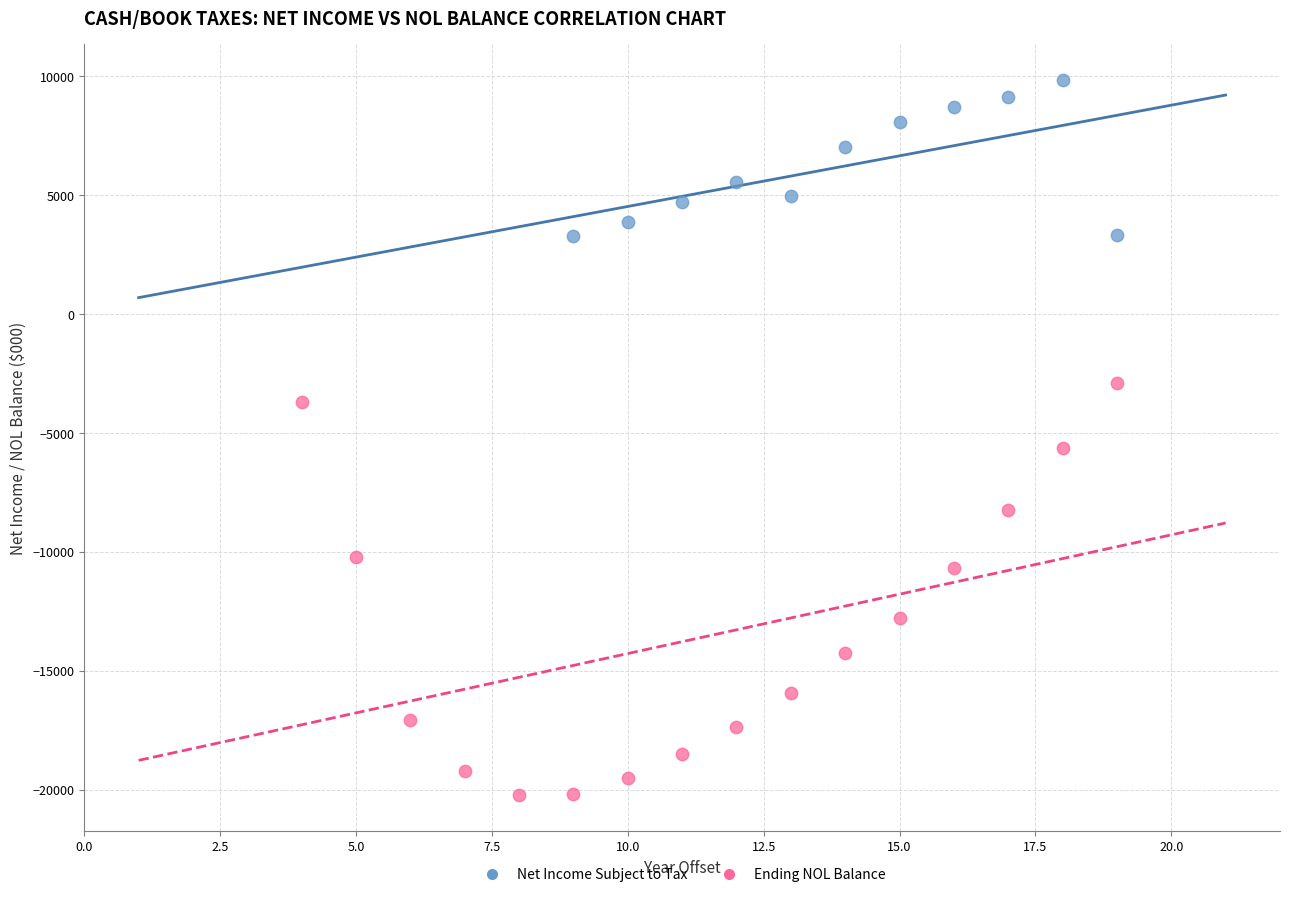

Which series has the widest spread of Y values?

Ending NOL Balance